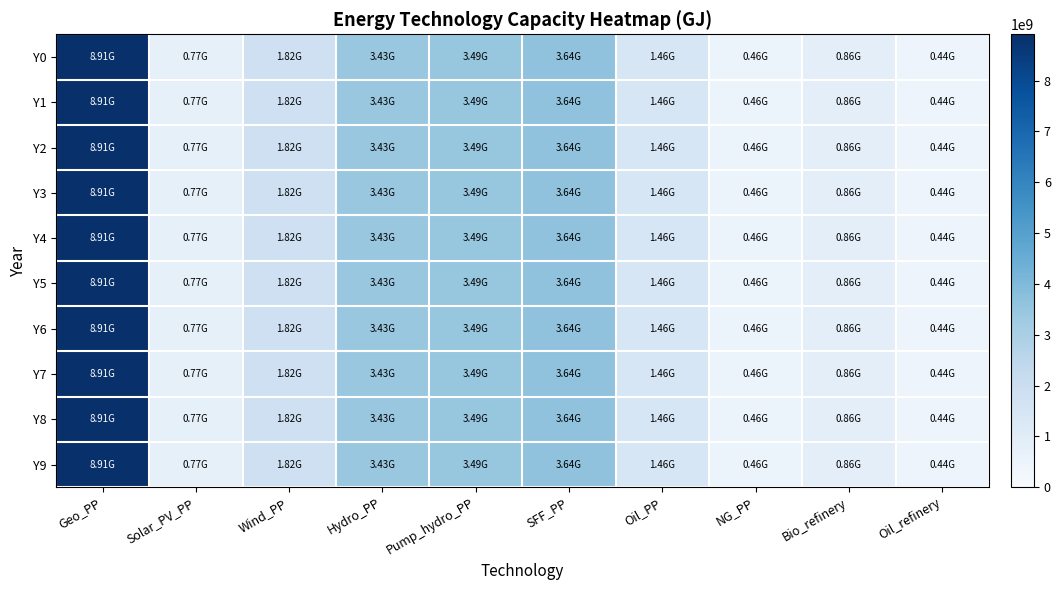

How many distinct data groups are displayed?

10